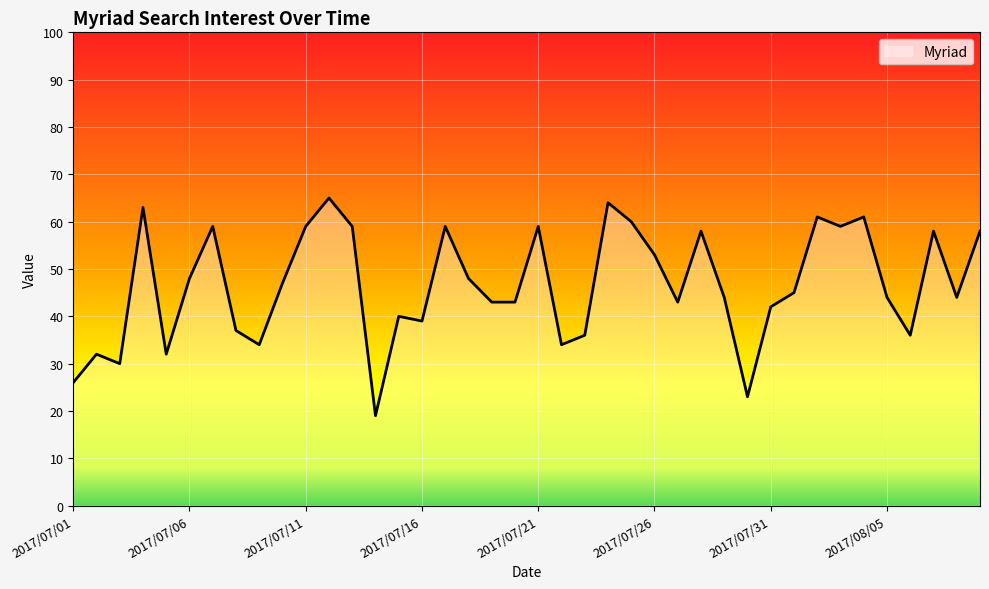

What is the sum of all values?

1864